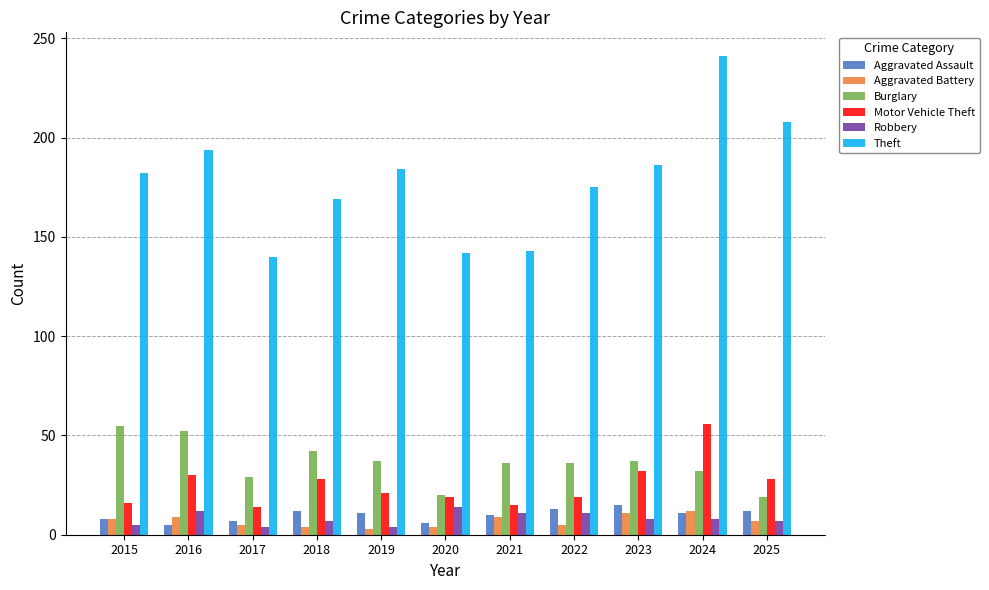

Does the chart contain stacked bars?

No